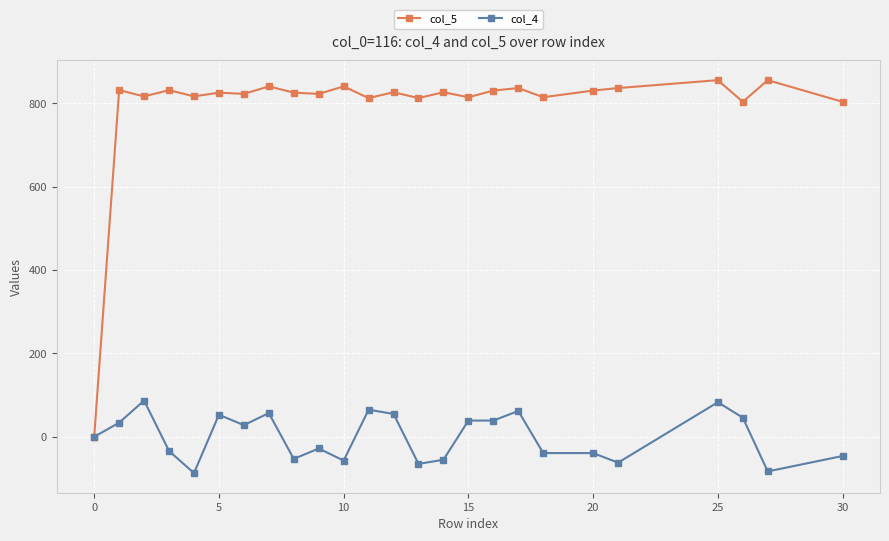

List the series in order of their peak value, highest first.

col_5, col_4